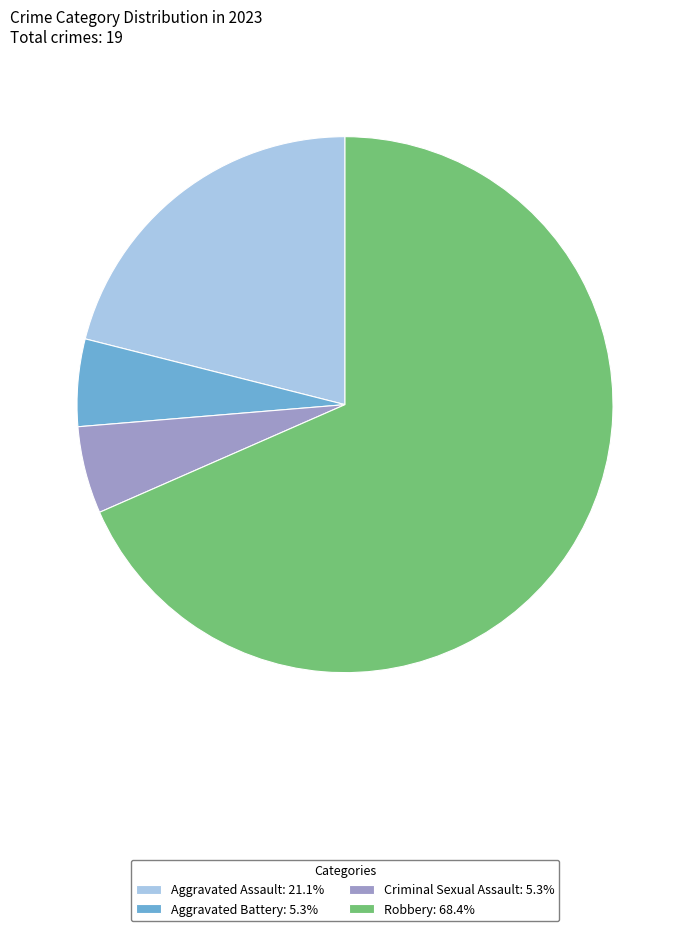

Between Aggravated Battery and Aggravated Assault, which is larger?

Aggravated Assault